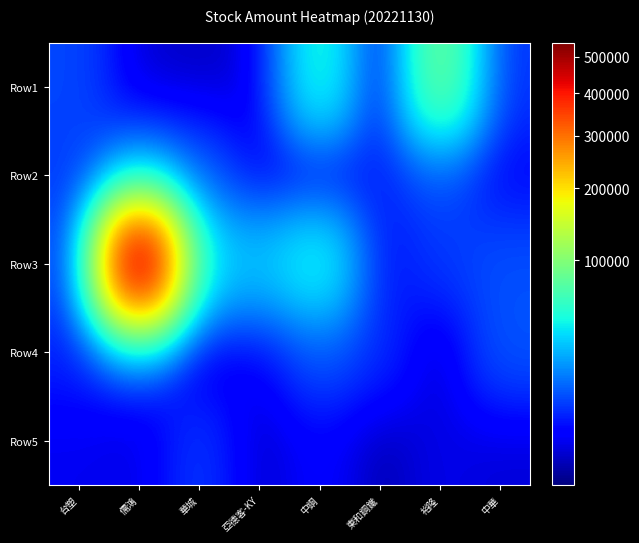

Between 中鋼 and 東和鋼鐵, which series saw the biggest shift?

Row1